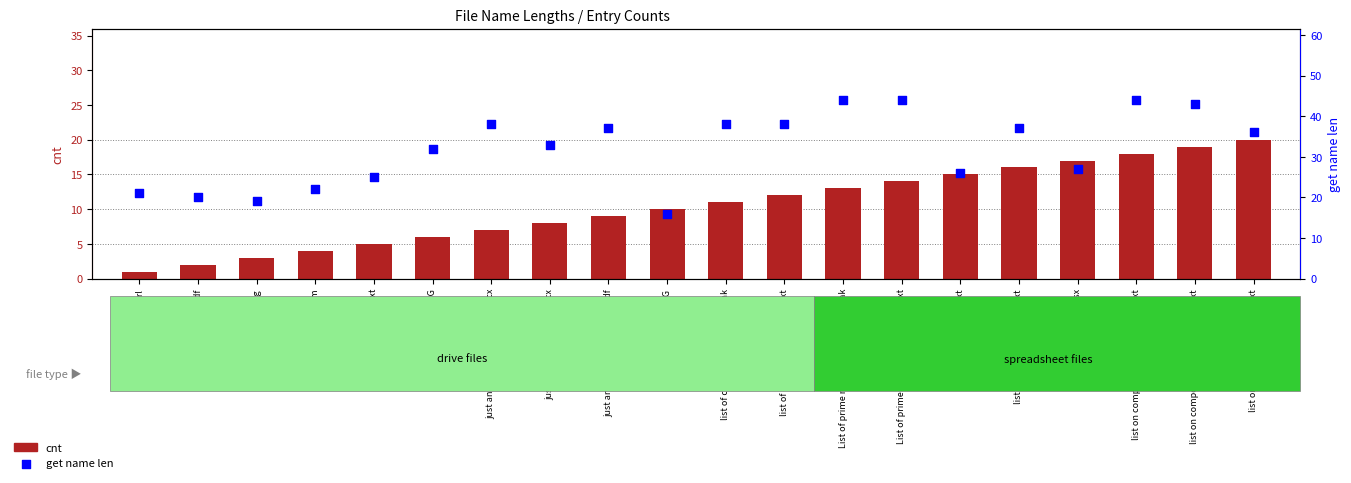

Is the value of get name len at get gnu plots.txt greater than the value of cnt at GNP sit by the river.JPG?

Yes